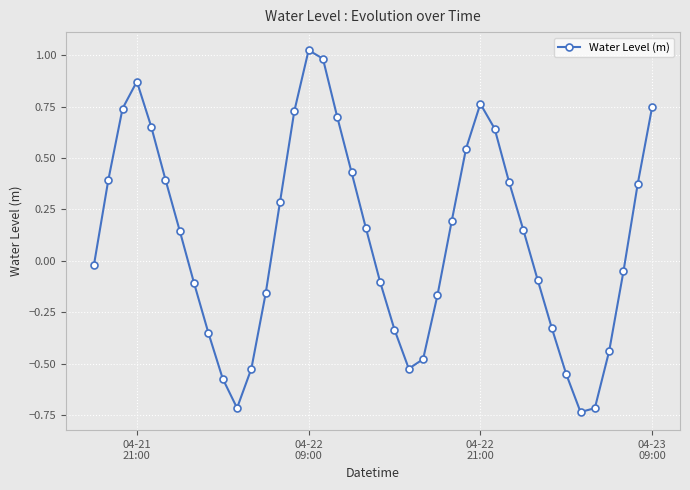

True or false: the data has more than 1 interior local peaks.

True